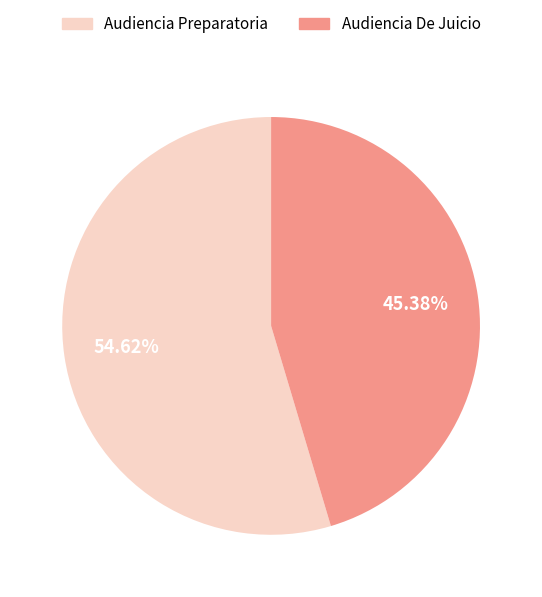

To the nearest percent, what is the combined percentage of Audiencia De Juicio and Audiencia Preparatoria?

100%